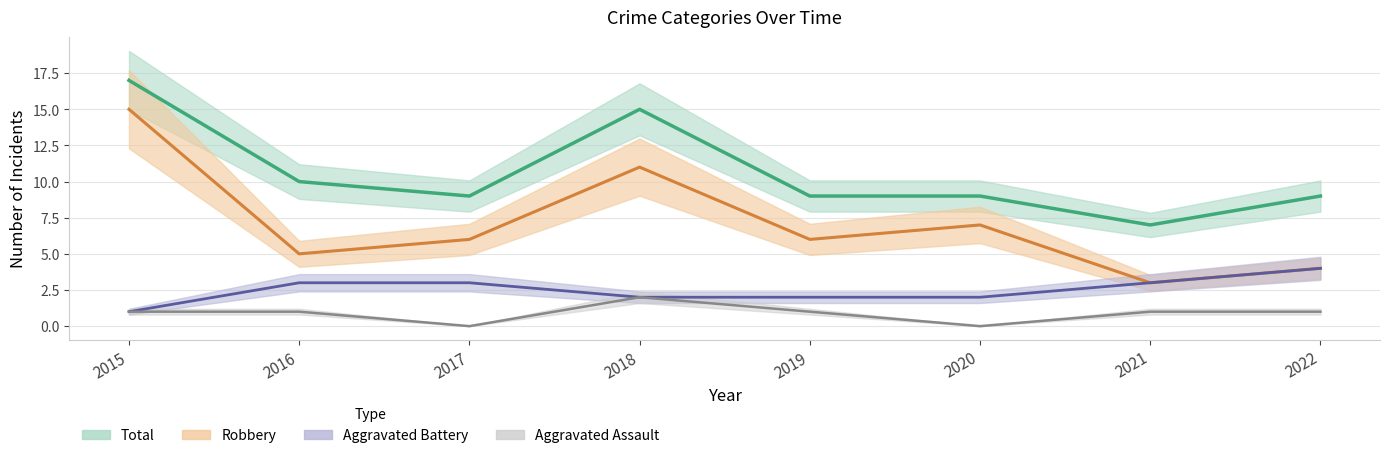

The Robbery series shows 3 at 2020. True or false?

False